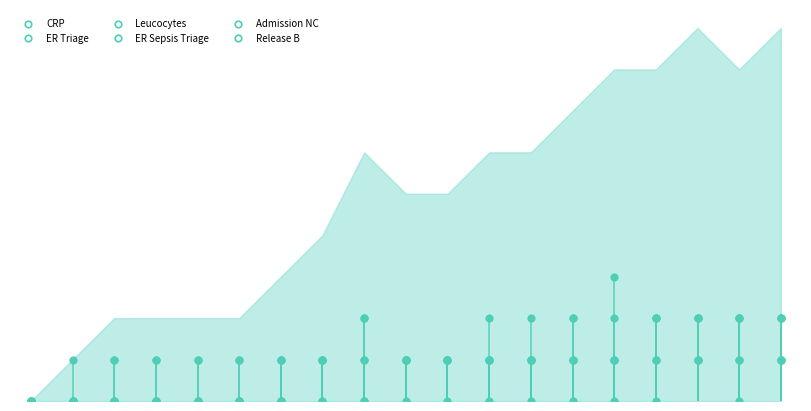

At which category is the sum across all series the highest?

16